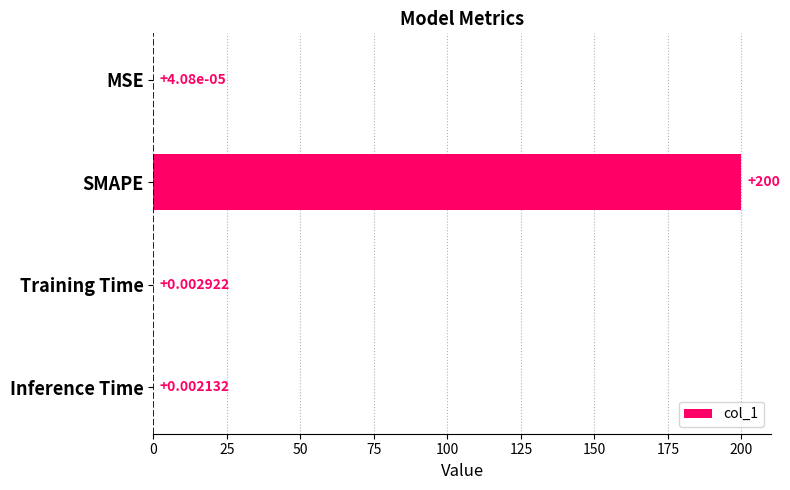

What is the sum of all values?

200.0